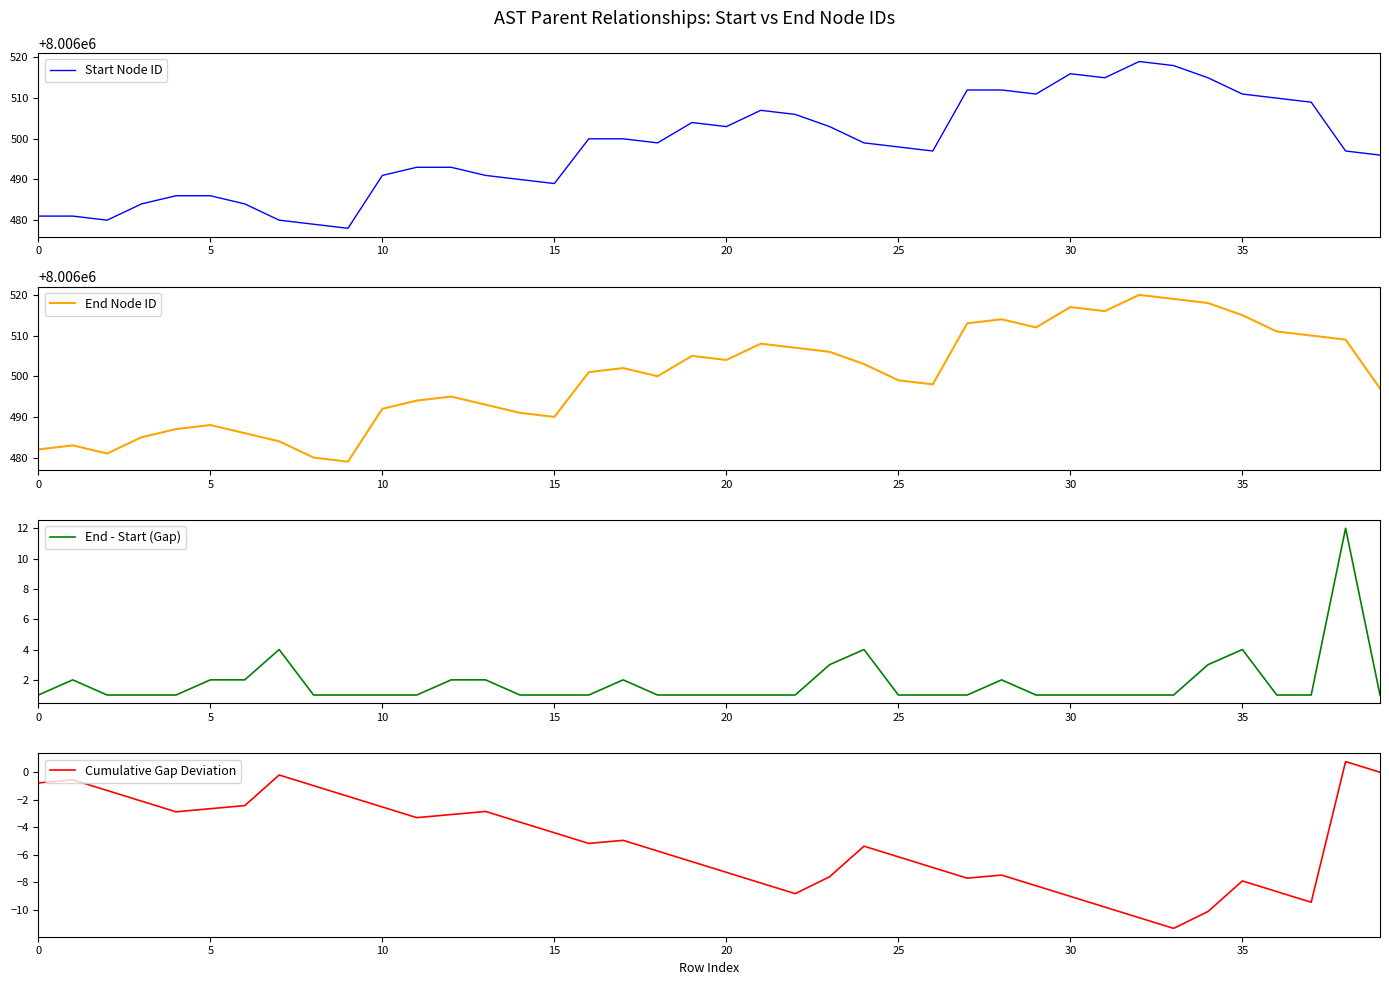

Is the value of End - Start (Gap) at 23 greater than the value of Cumulative Gap Deviation at 28?

Yes